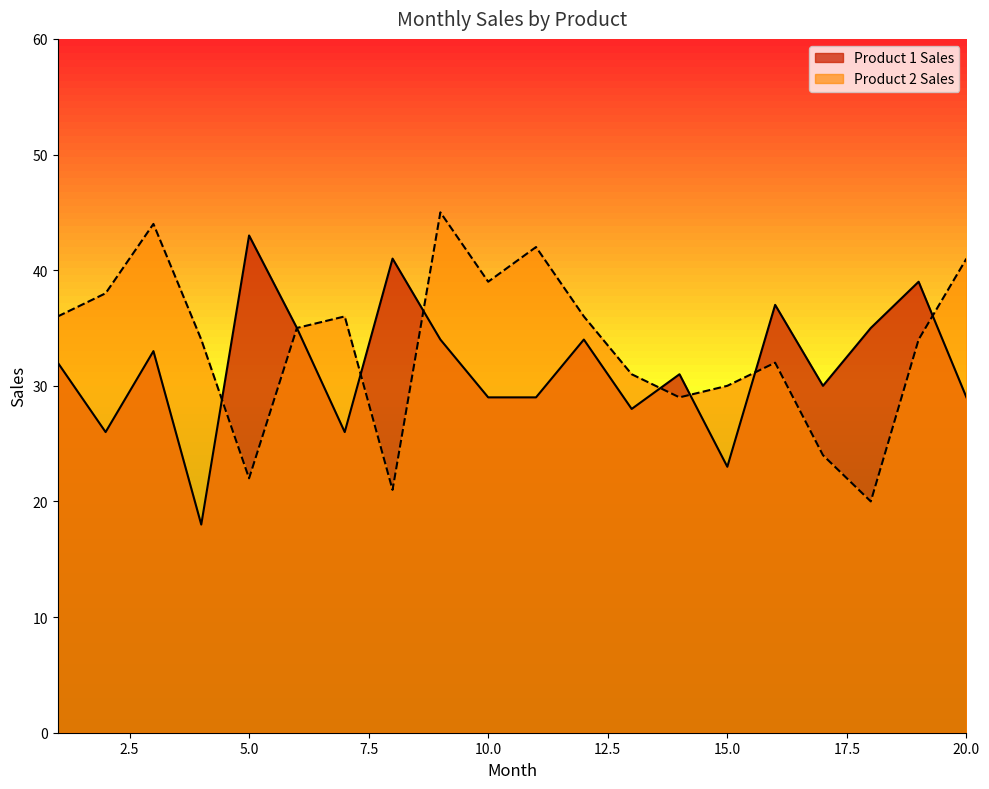

What is the value of the Product 2 Sales point at the 11th from the left?

42